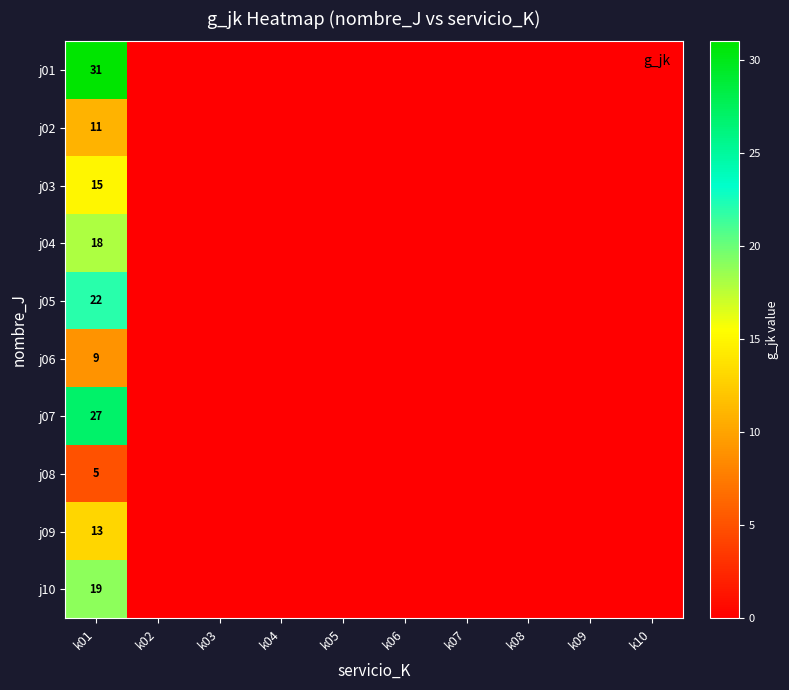

The value of j03 at k01 is 15. True or false?

True